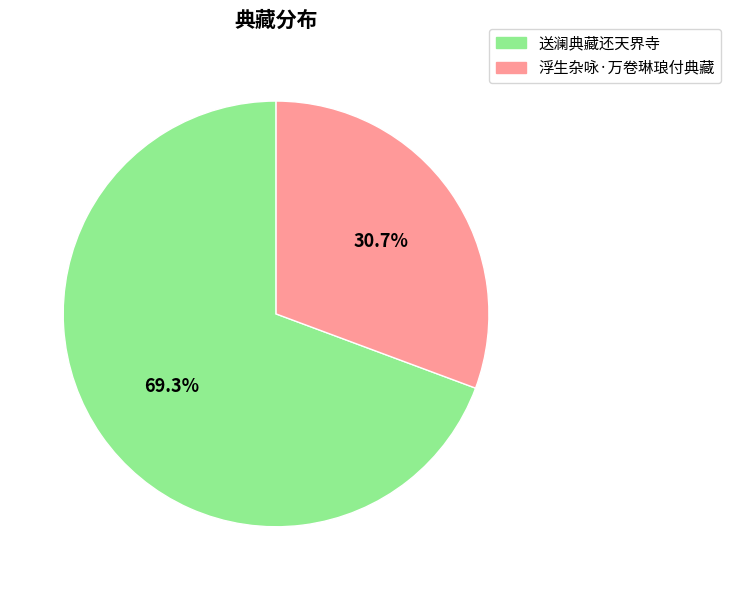

Count the number of slices in the pie.

2